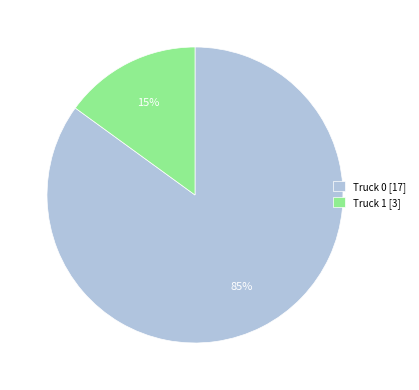

To the nearest percent, what portion does Truck 1 represent?

15%